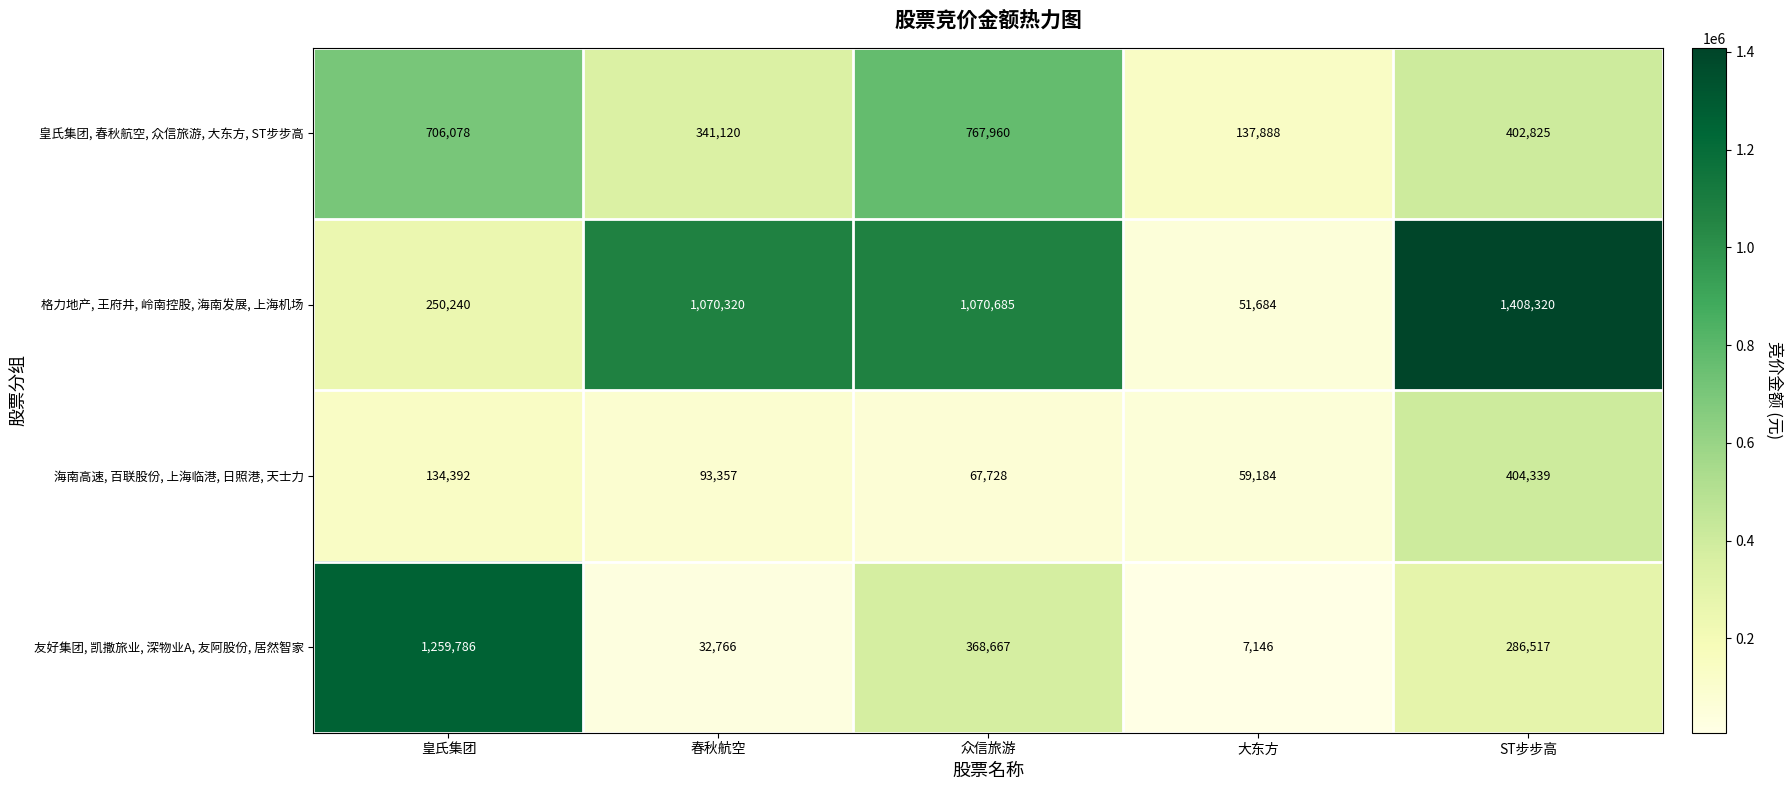

Which series has the largest range (max minus min)?

格力地产, 王府井, 岭南控股, 海南发展, 上海机场